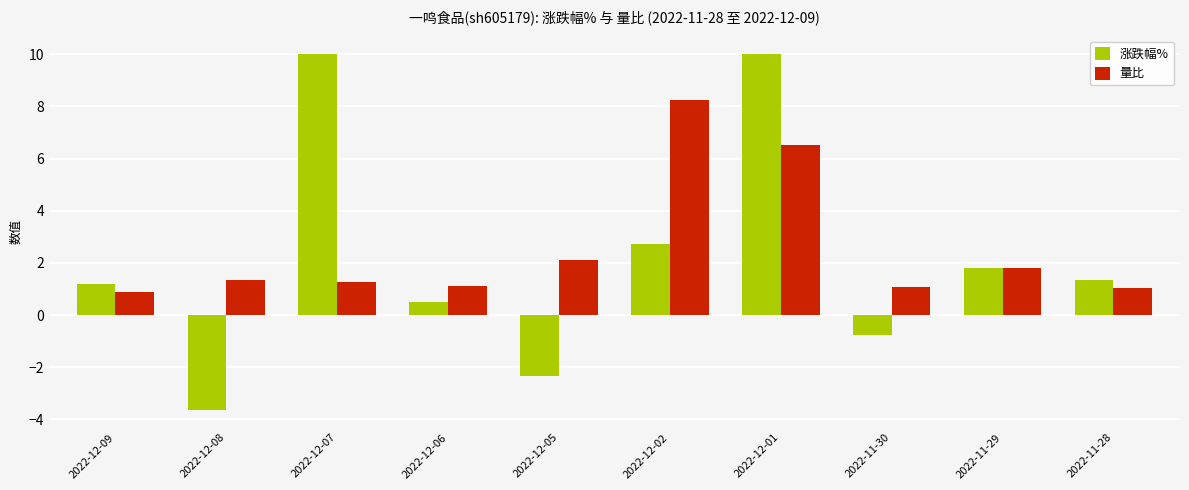

At 2022-12-09, list the series in order from smallest to largest.

量比, 涨跌幅%